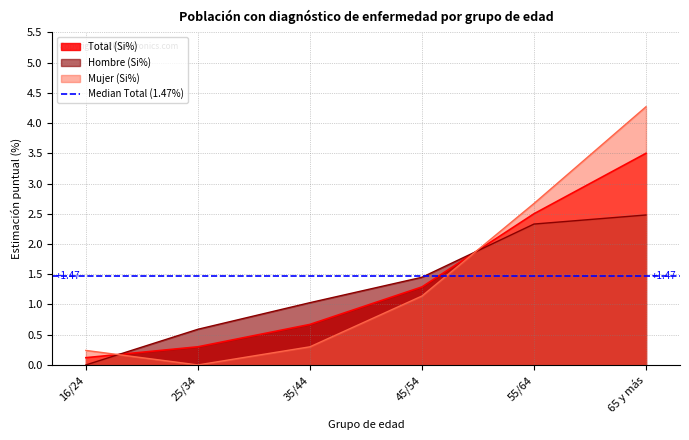

What is the approximate value of Hombre (Si%) at 45/54?

1.4